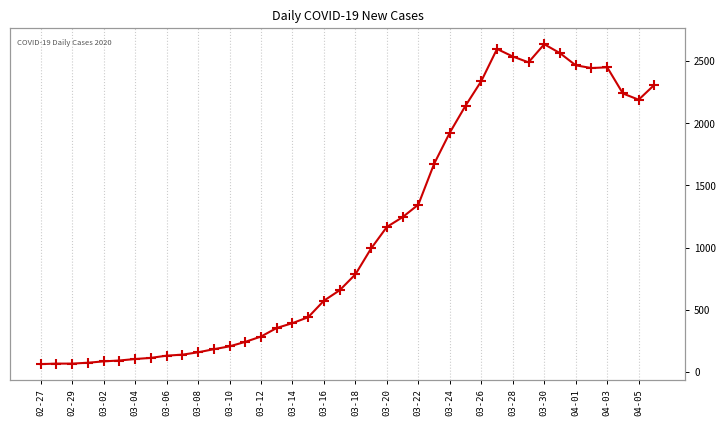

How many series are shown in this chart?

1